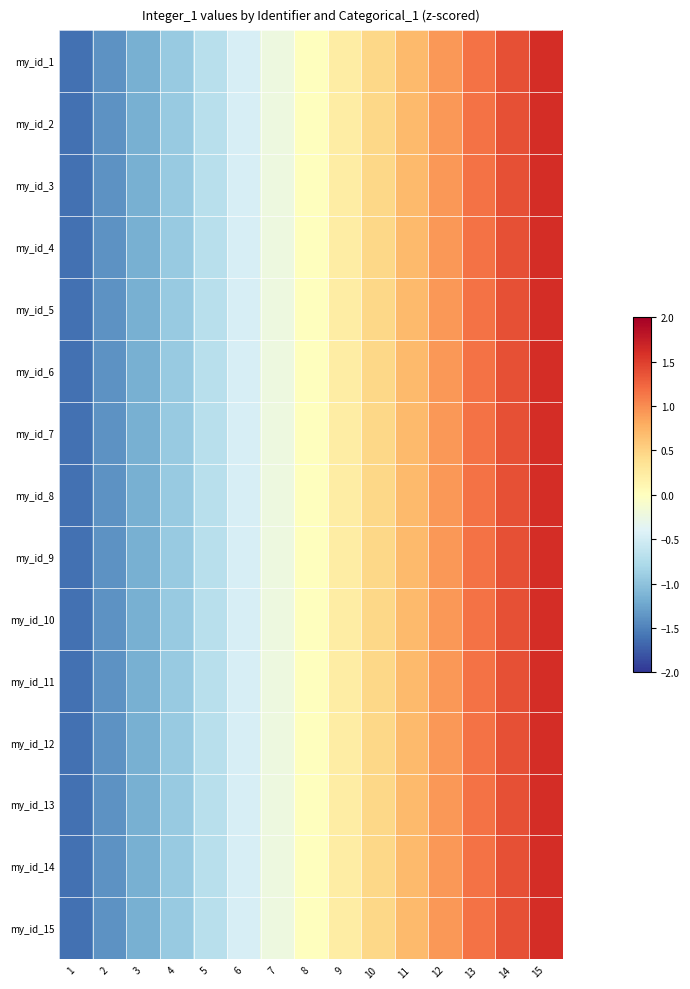

Reading right to left, list all the values displayed in this chart.

my_id_1: 15=1.6	14=1.4	13=1.2	12=0.9	11=0.7	10=0.5	9=0.2	8=0.0	7=-0.2	6=-0.5	5=-0.7	4=-0.9	3=-1.2	2=-1.4	1=-1.6
my_id_2: 15=1.6	14=1.4	13=1.2	12=0.9	11=0.7	10=0.5	9=0.2	8=0.0	7=-0.2	6=-0.5	5=-0.7	4=-0.9	3=-1.2	2=-1.4	1=-1.6
my_id_3: 15=1.6	14=1.4	13=1.2	12=0.9	11=0.7	10=0.5	9=0.2	8=0.0	7=-0.2	6=-0.5	5=-0.7	4=-0.9	3=-1.2	2=-1.4	1=-1.6
my_id_4: 15=1.6	14=1.4	13=1.2	12=0.9	11=0.7	10=0.5	9=0.2	8=0.0	7=-0.2	6=-0.5	5=-0.7	4=-0.9	3=-1.2	2=-1.4	1=-1.6
my_id_5: 15=1.6	14=1.4	13=1.2	12=0.9	11=0.7	10=0.5	9=0.2	8=0.0	7=-0.2	6=-0.5	5=-0.7	4=-0.9	3=-1.2	2=-1.4	1=-1.6
my_id_6: 15=1.6	14=1.4	13=1.2	12=0.9	11=0.7	10=0.5	9=0.2	8=0.0	7=-0.2	6=-0.5	5=-0.7	4=-0.9	3=-1.2	2=-1.4	1=-1.6
my_id_7: 15=1.6	14=1.4	13=1.2	12=0.9	11=0.7	10=0.5	9=0.2	8=0.0	7=-0.2	6=-0.5	5=-0.7	4=-0.9	3=-1.2	2=-1.4	1=-1.6
my_id_8: 15=1.6	14=1.4	13=1.2	12=0.9	11=0.7	10=0.5	9=0.2	8=0.0	7=-0.2	6=-0.5	5=-0.7	4=-0.9	3=-1.2	2=-1.4	1=-1.6
my_id_9: 15=1.6	14=1.4	13=1.2	12=0.9	11=0.7	10=0.5	9=0.2	8=0.0	7=-0.2	6=-0.5	5=-0.7	4=-0.9	3=-1.2	2=-1.4	1=-1.6
my_id_10: 15=1.6	14=1.4	13=1.2	12=0.9	11=0.7	10=0.5	9=0.2	8=0.0	7=-0.2	6=-0.5	5=-0.7	4=-0.9	3=-1.2	2=-1.4	1=-1.6
my_id_11: 15=1.6	14=1.4	13=1.2	12=0.9	11=0.7	10=0.5	9=0.2	8=0.0	7=-0.2	6=-0.5	5=-0.7	4=-0.9	3=-1.2	2=-1.4	1=-1.6
my_id_12: 15=1.6	14=1.4	13=1.2	12=0.9	11=0.7	10=0.5	9=0.2	8=0.0	7=-0.2	6=-0.5	5=-0.7	4=-0.9	3=-1.2	2=-1.4	1=-1.6
my_id_13: 15=1.6	14=1.4	13=1.2	12=0.9	11=0.7	10=0.5	9=0.2	8=0.0	7=-0.2	6=-0.5	5=-0.7	4=-0.9	3=-1.2	2=-1.4	1=-1.6
my_id_14: 15=1.6	14=1.4	13=1.2	12=0.9	11=0.7	10=0.5	9=0.2	8=0.0	7=-0.2	6=-0.5	5=-0.7	4=-0.9	3=-1.2	2=-1.4	1=-1.6
my_id_15: 15=1.6	14=1.4	13=1.2	12=0.9	11=0.7	10=0.5	9=0.2	8=0.0	7=-0.2	6=-0.5	5=-0.7	4=-0.9	3=-1.2	2=-1.4	1=-1.6